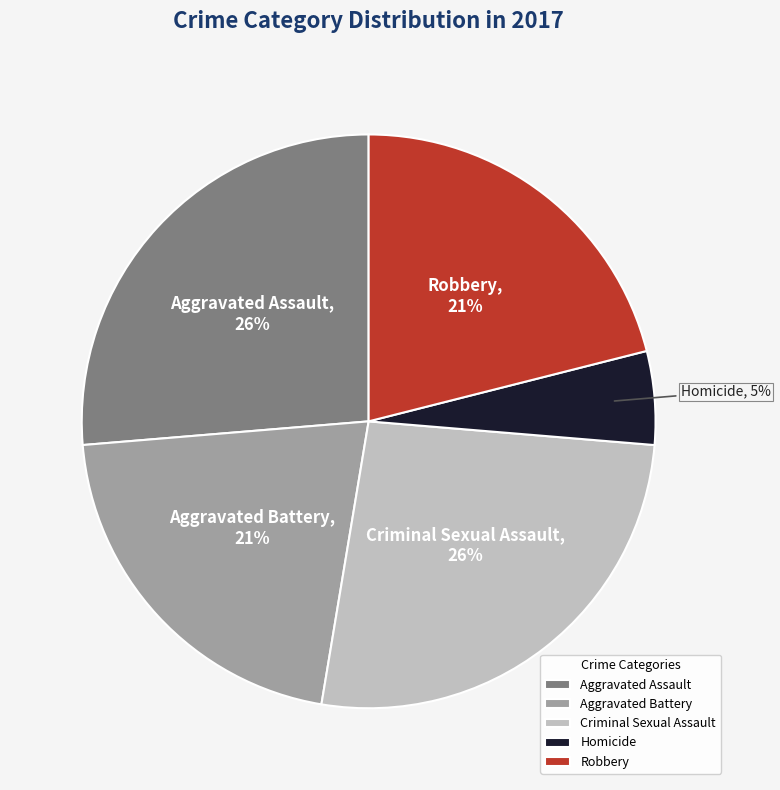

Is the sum of Criminal Sexual Assault and Robbery greater than half?

No